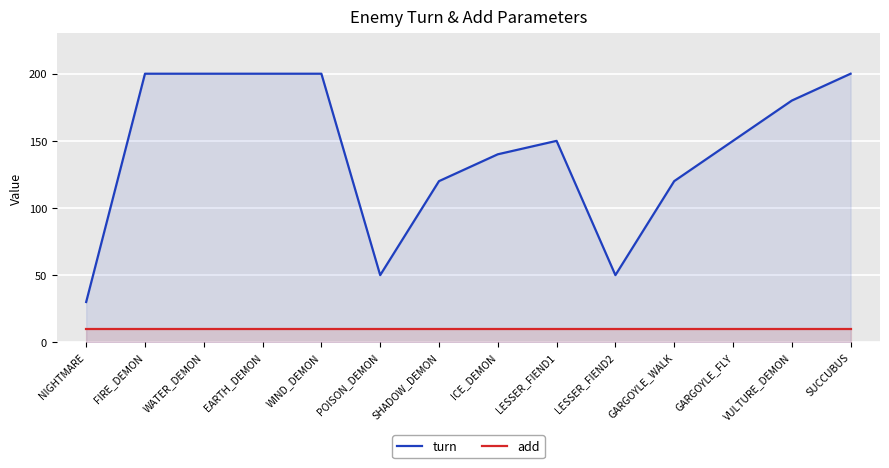

What is the value of the add point at the 2nd from the left?

10